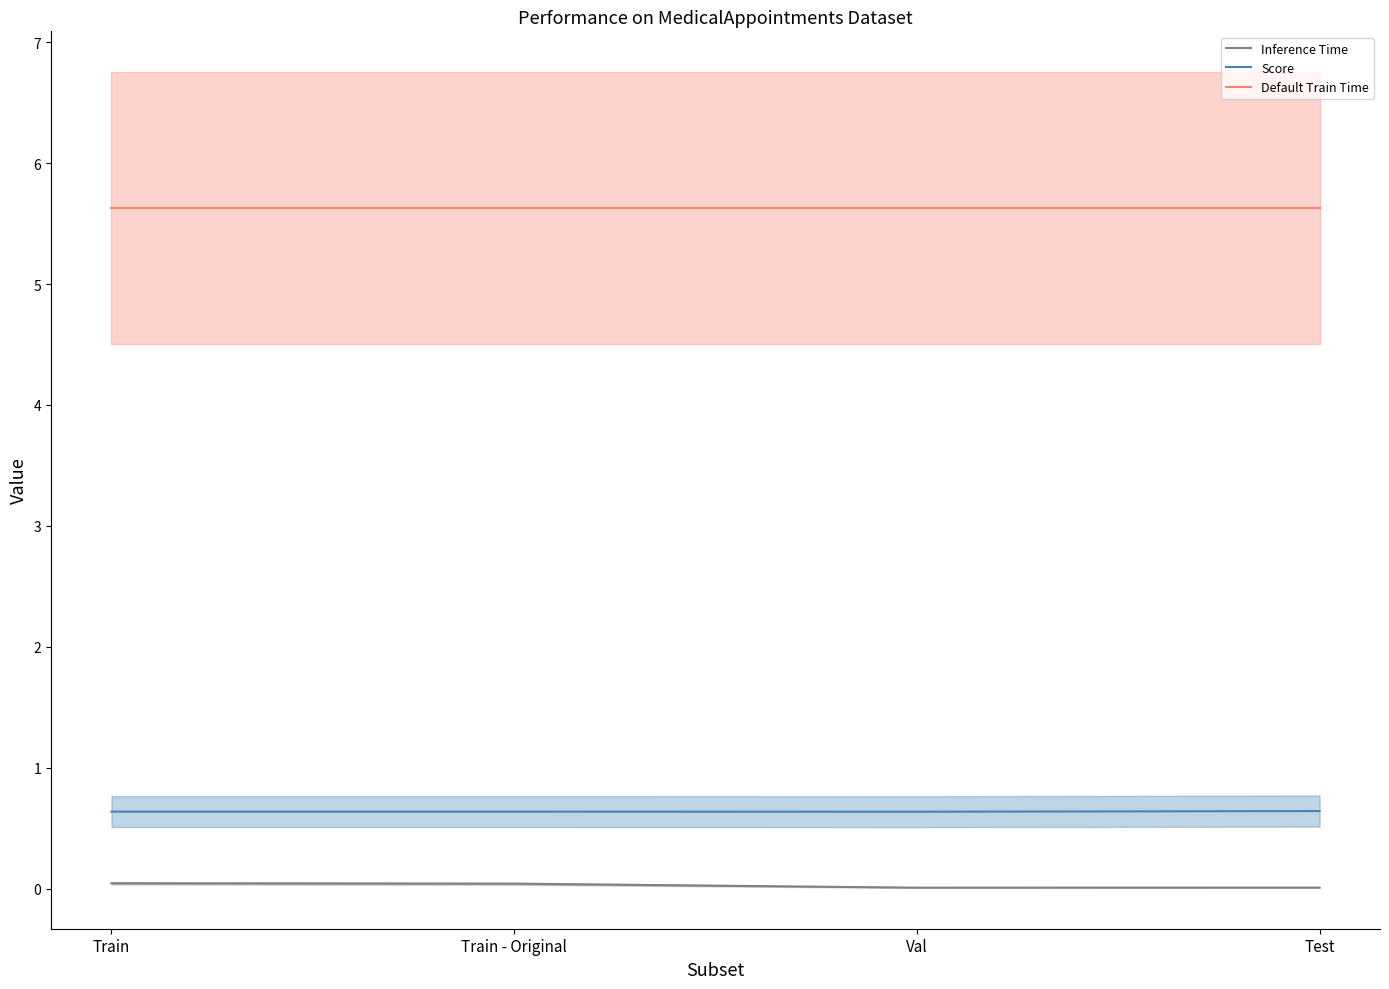

Reading left to right, list all the values displayed in this chart.

Inference Time: 0.0	0.0	0.0	0.0
Score: 0.6	0.6	0.6	0.6
Default Train Time: 5.6	5.6	5.6	5.6